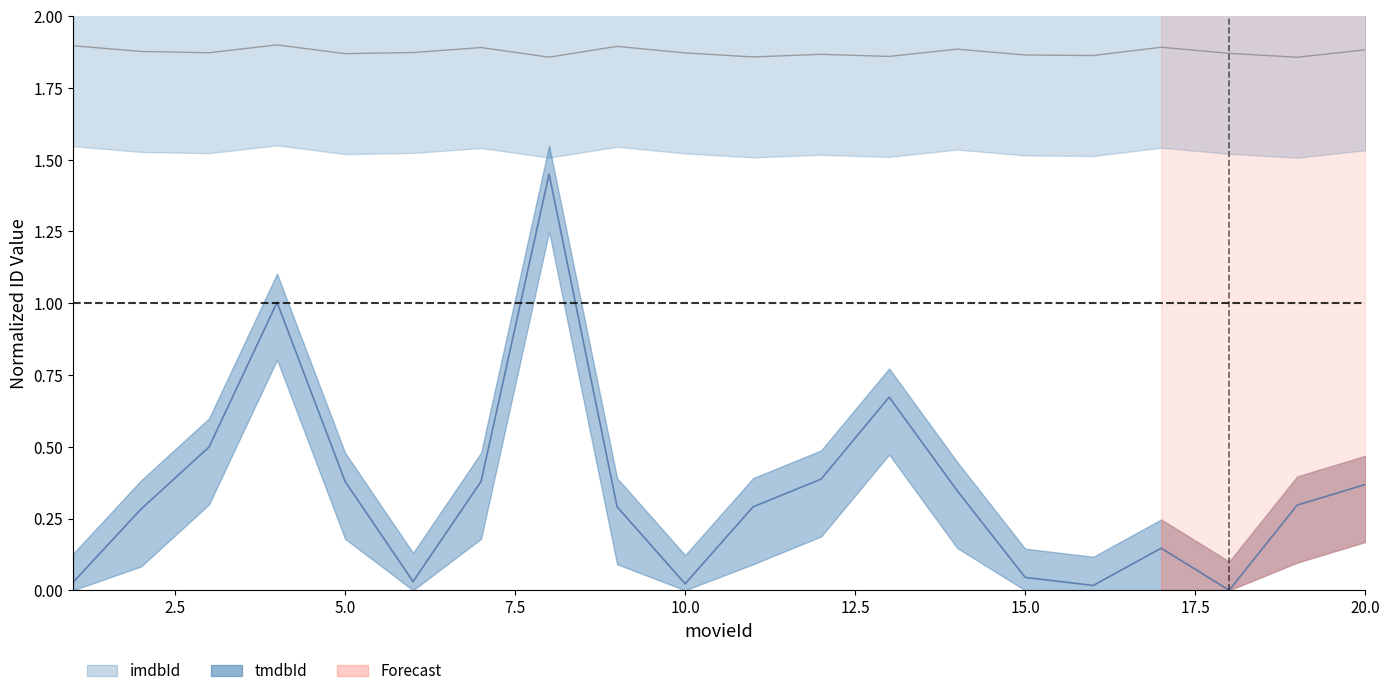

Is the value of tmdbId at 3 greater than the value of imdbId at 4?

No